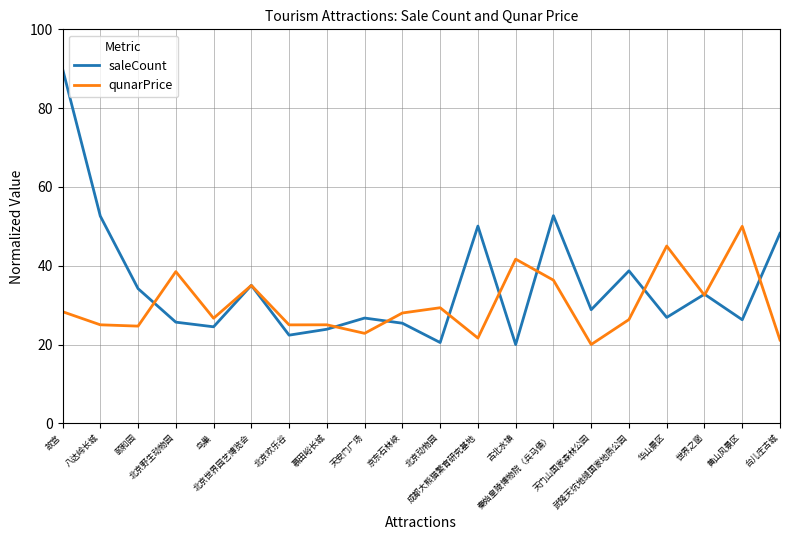

List the series in order of their peak value, highest first.

saleCount, qunarPrice